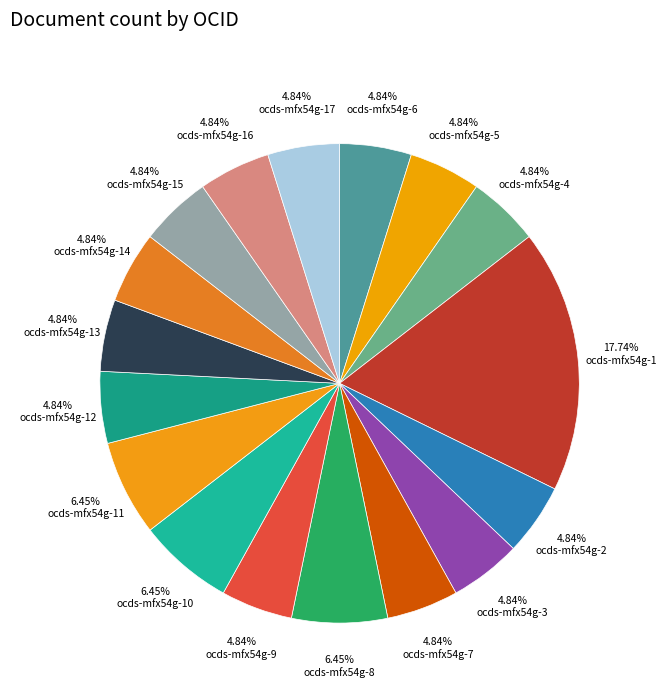

The ocds-mfx54g-5 slice represents 5% of the pie. True or false?

True